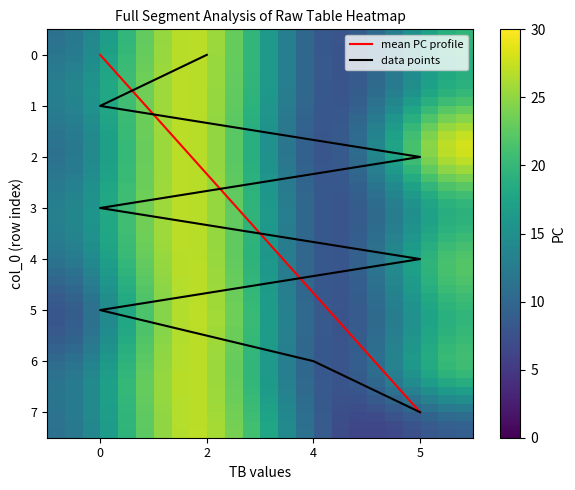

What is the highest value of the mean PC profile series?

7